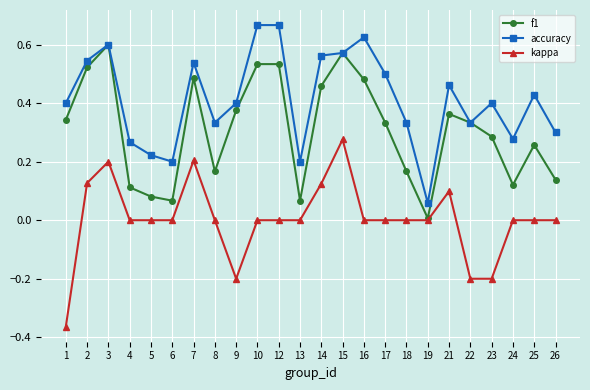

Which series has the widest spread of values?

kappa